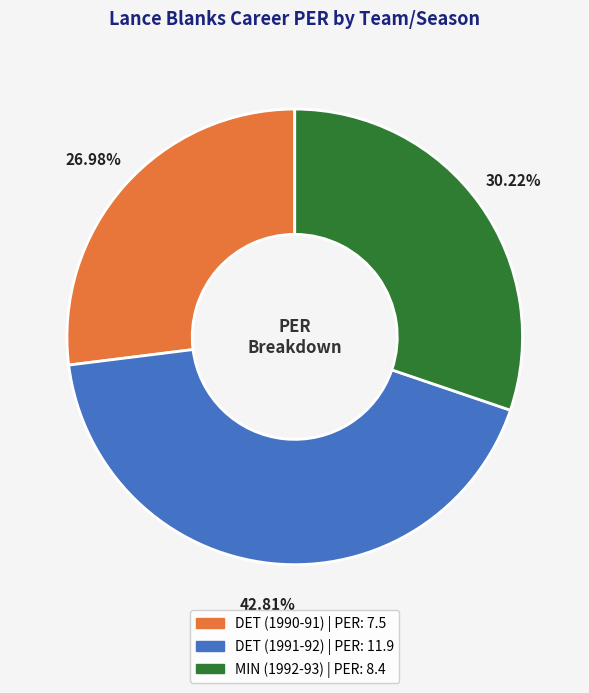

Is DET (1990-91) the majority of the pie?

No